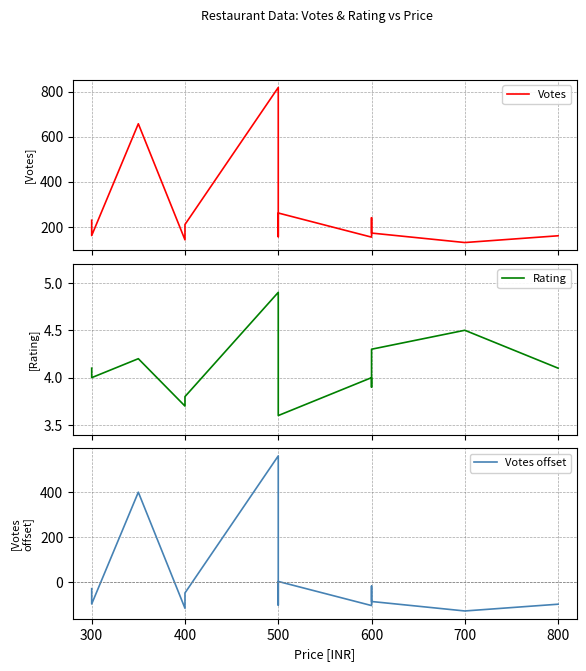

Between 600 and 400, which is larger?

400